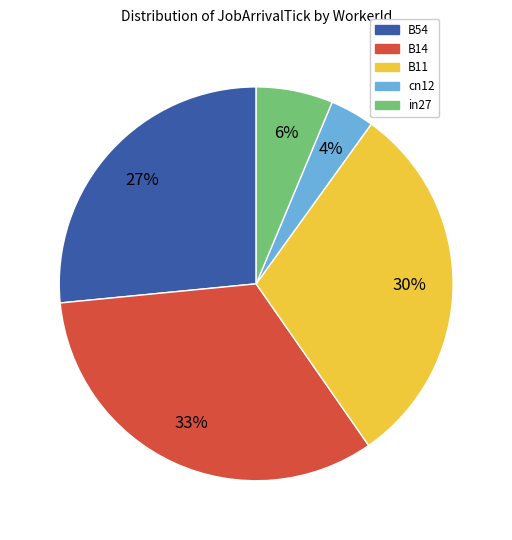

How many segments does this pie chart have?

5